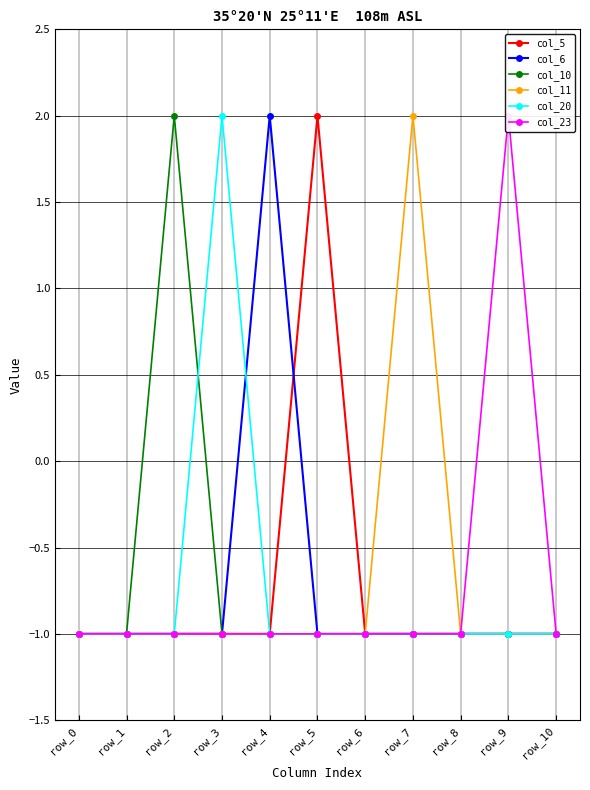

What is the average value of the col_5 series?

-1